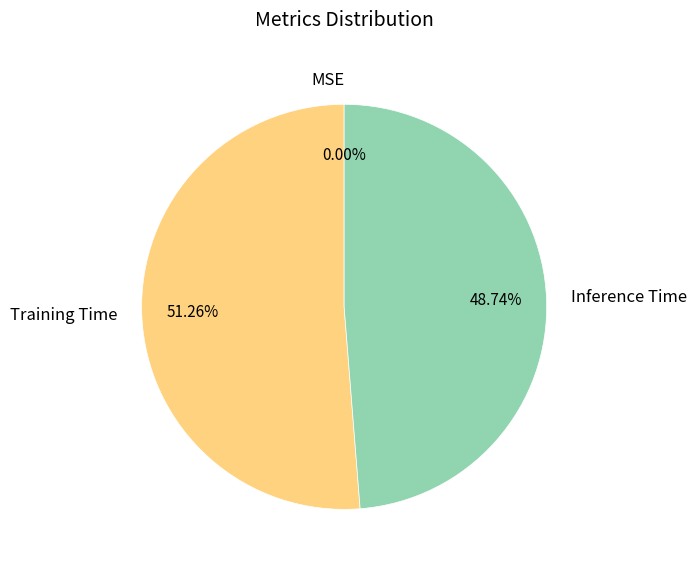

Is Training Time the majority of the pie?

Yes